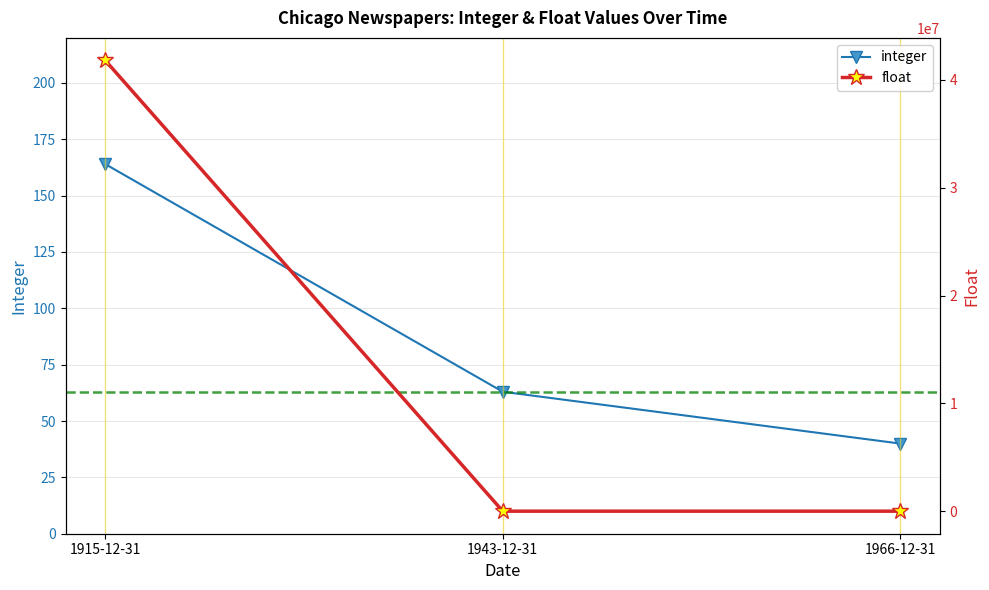

List the series in order of their overall mean, highest first.

float, integer